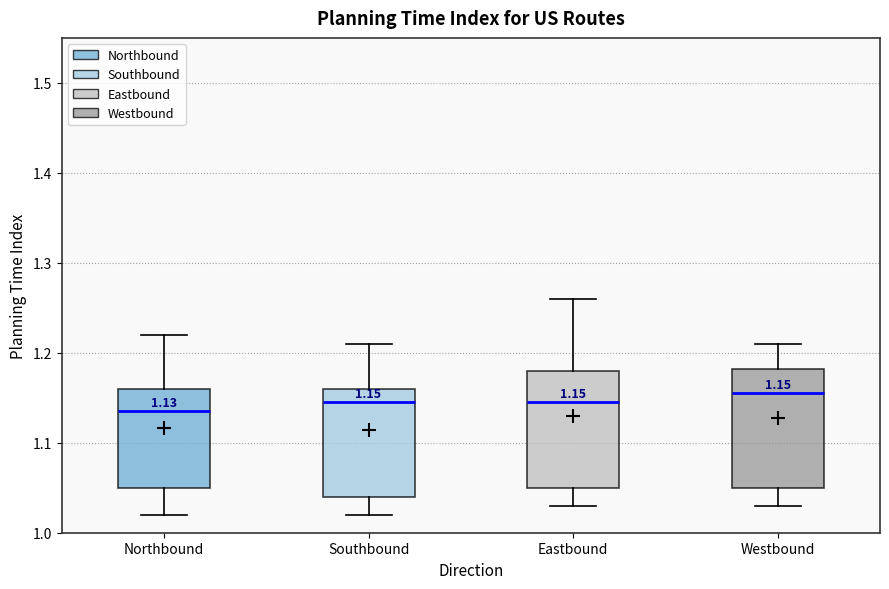

Which box's median line is the lowest?

Northbound